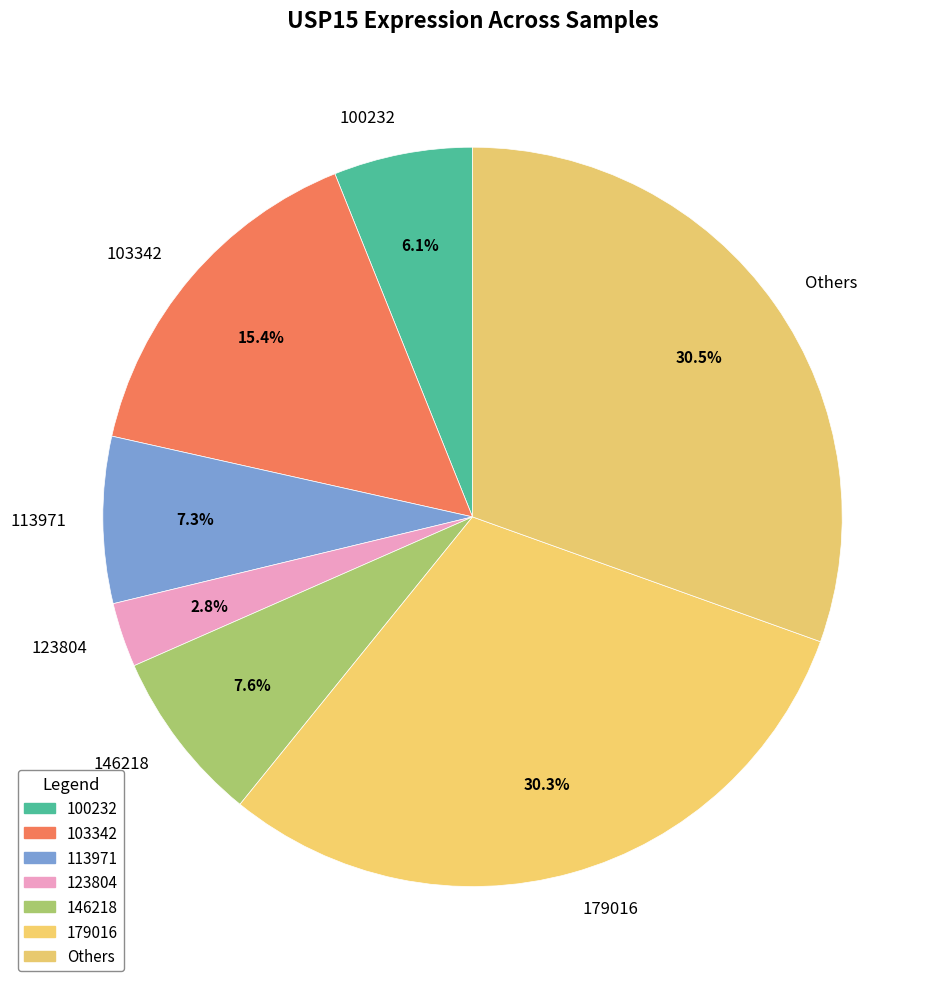

Does any single category account for the majority?

No